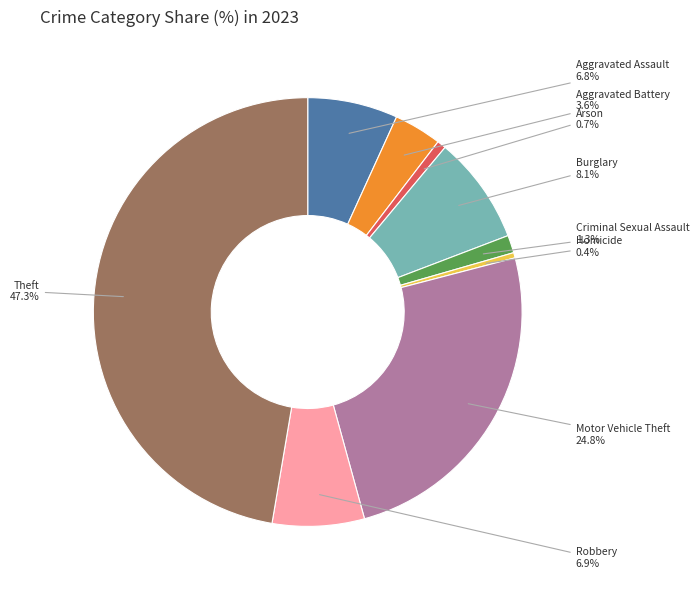

Does any single category account for the majority?

No